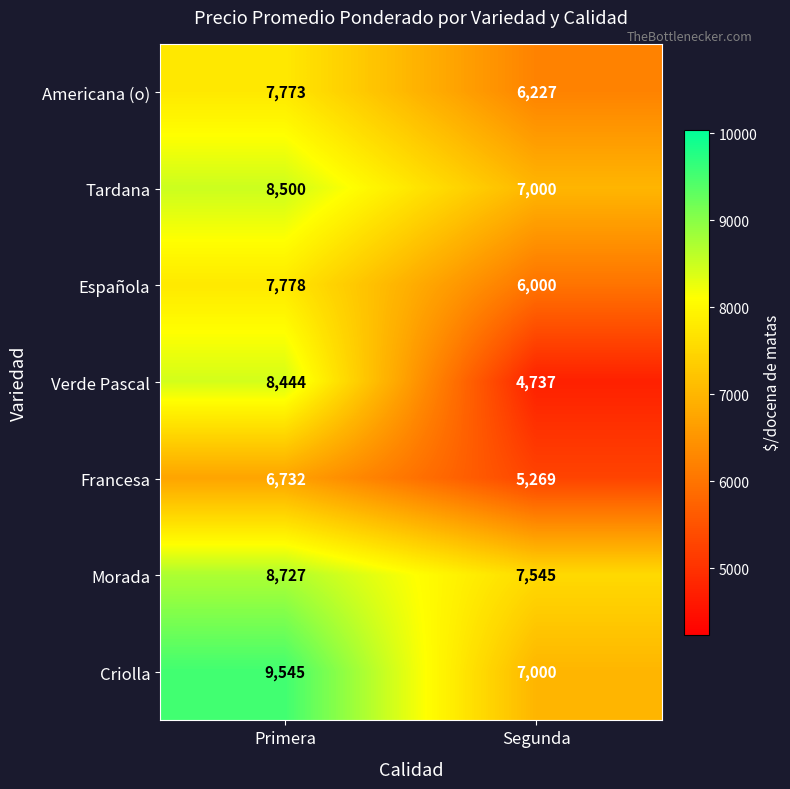

What is the difference between the maximum and minimum values in the Tardana series?

1500